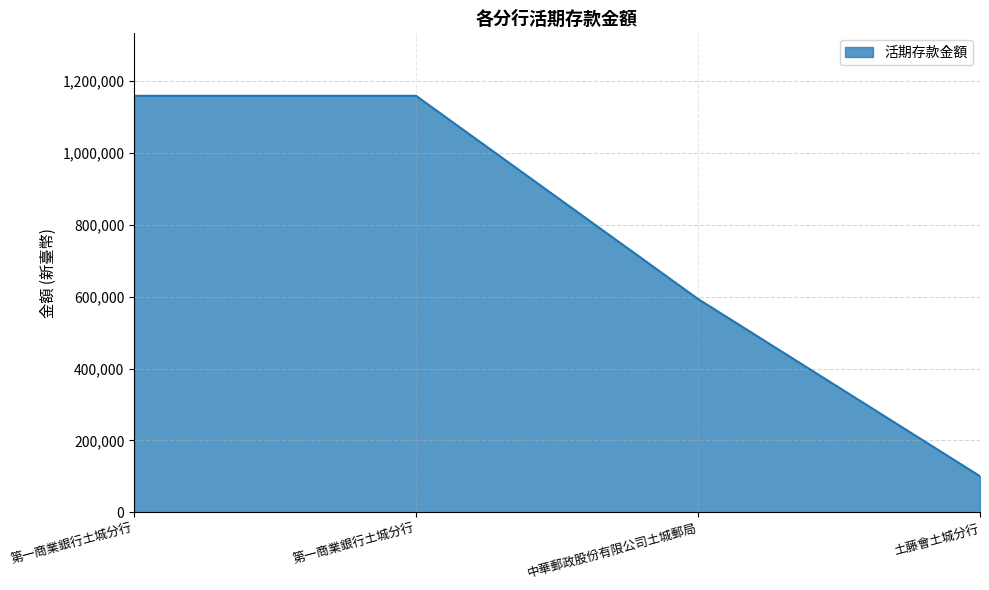

What is the average value?

752551